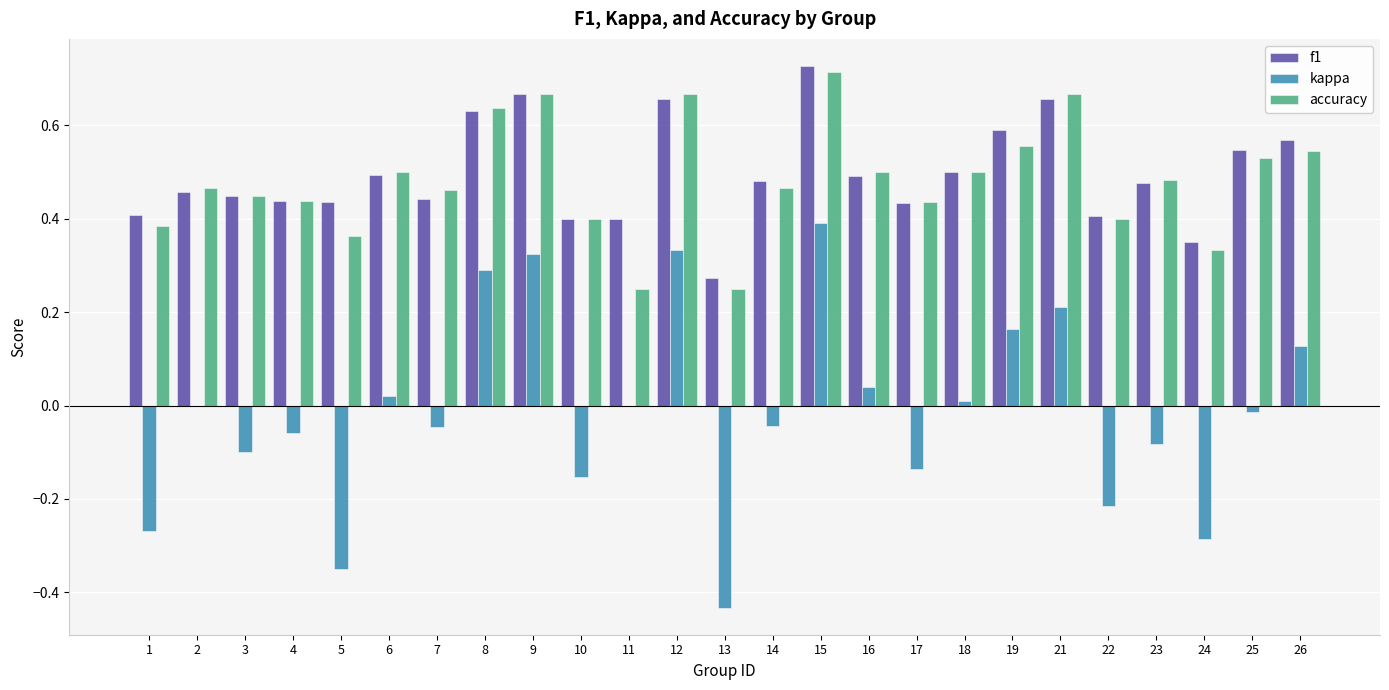

At which category is the sum across all series the highest?

15